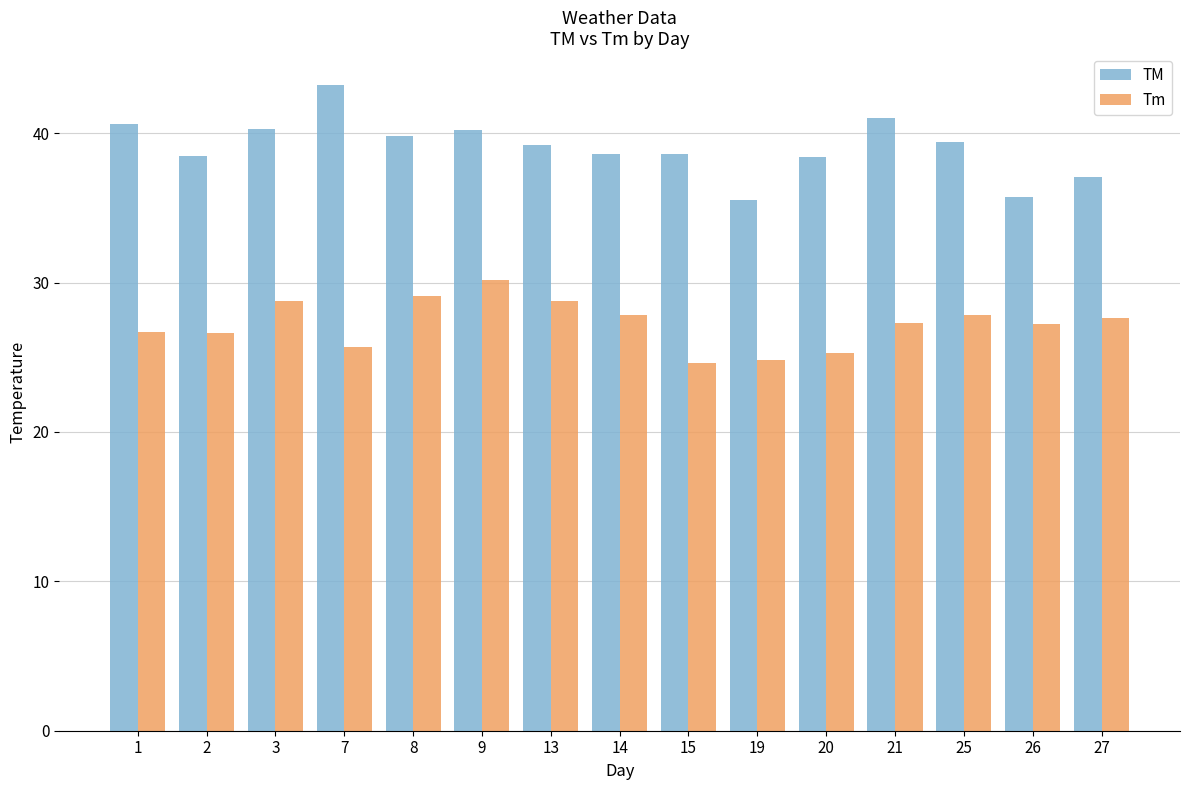

Which series has the largest total across all categories?

TM